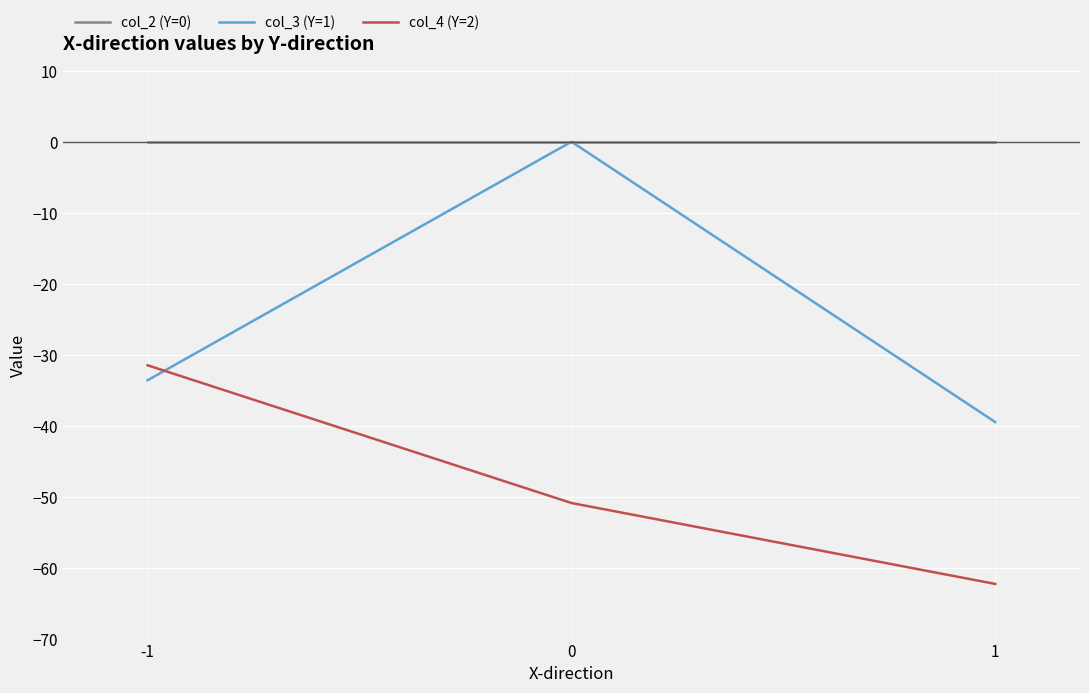

Which series changed the most between 0 and 1?

col_3 (Y=1)